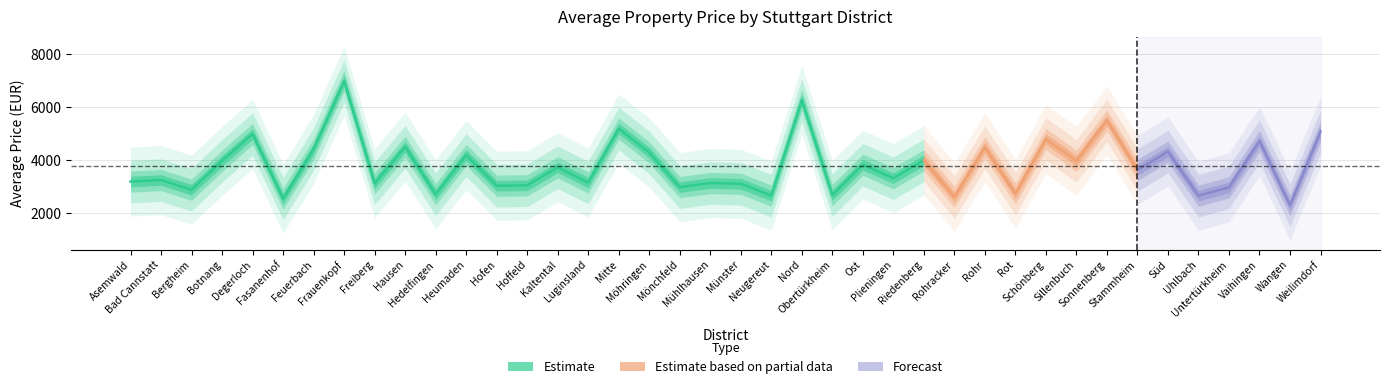

What is the average value?

3780.0